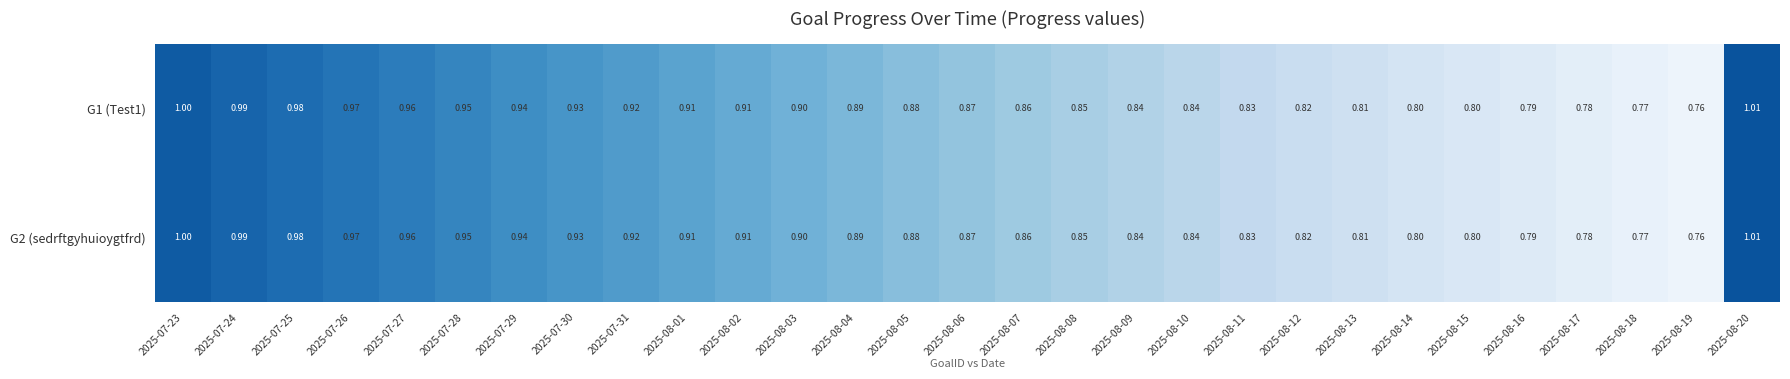

At which category is the sum across all series the highest?

2025-08-20